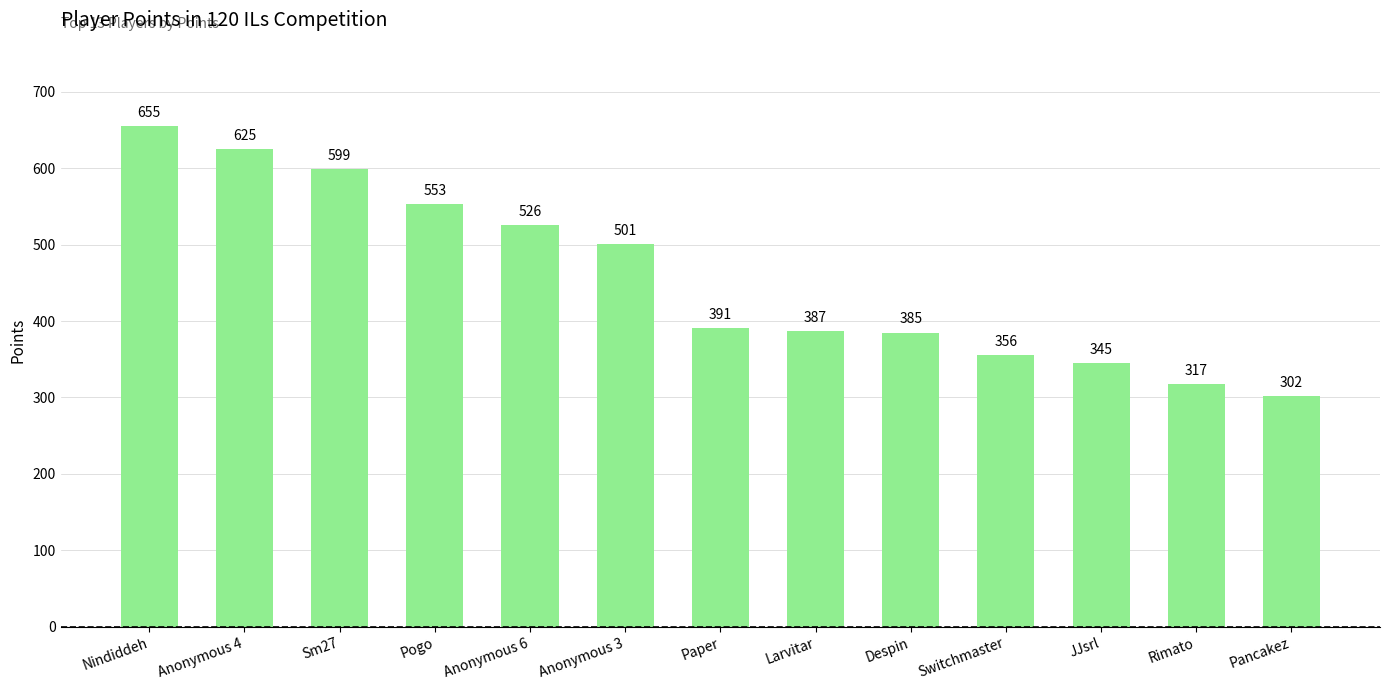

Are the bars grouped side by side (vs. stacked)?

No